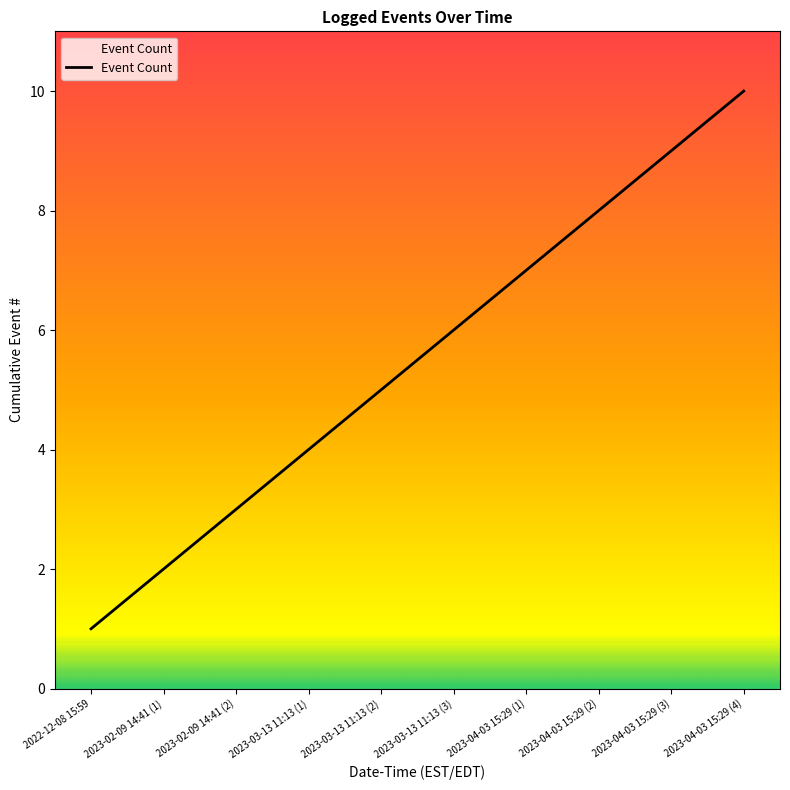

True or false: the data shows 2 at 2023-03-13 11:13 (2).

False